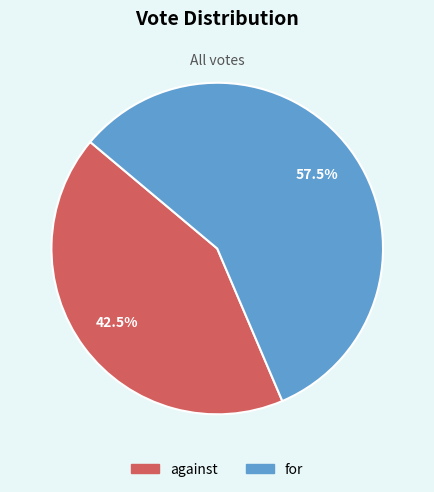

Which slice is the smallest?

against